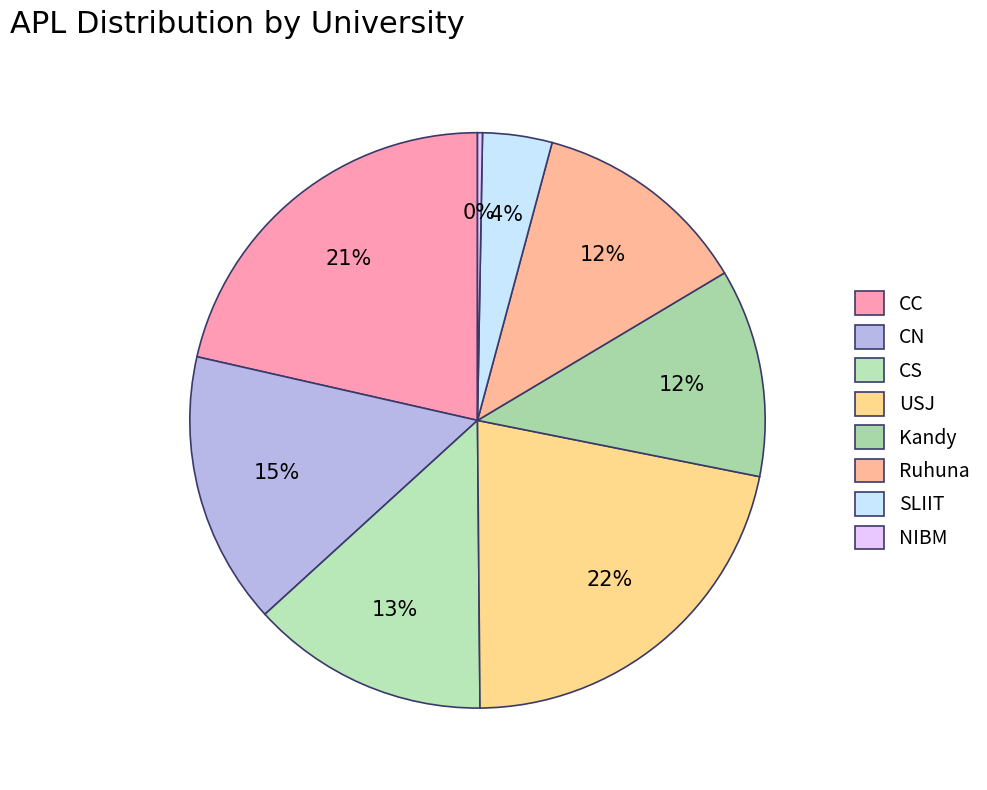

To the nearest percent, what is the average slice percentage?

12%